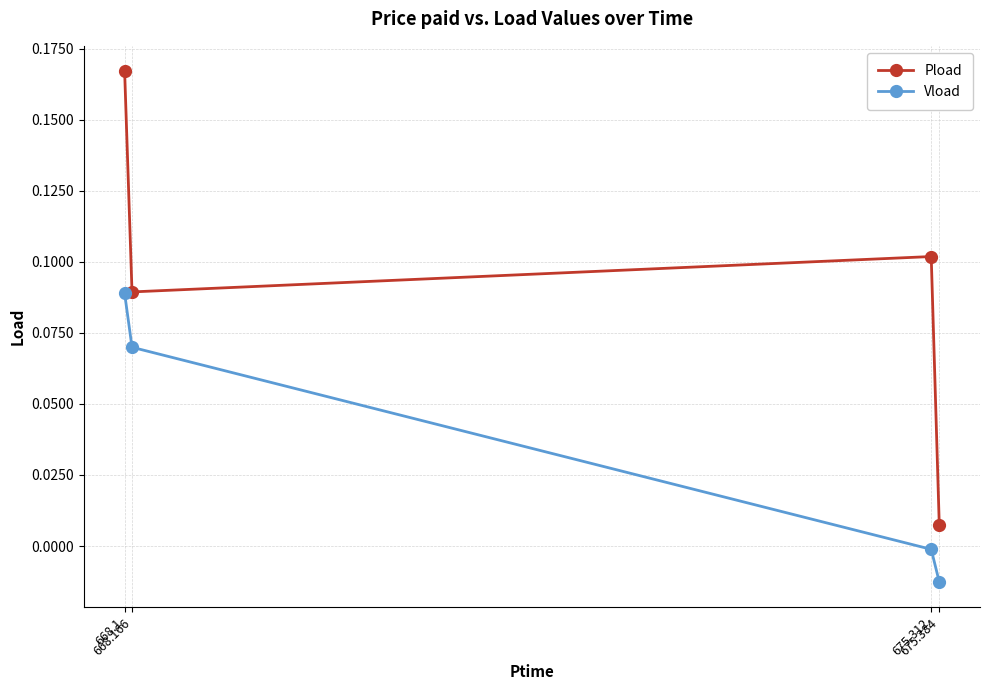

True or false: Pload and Vload cross at least once.

False